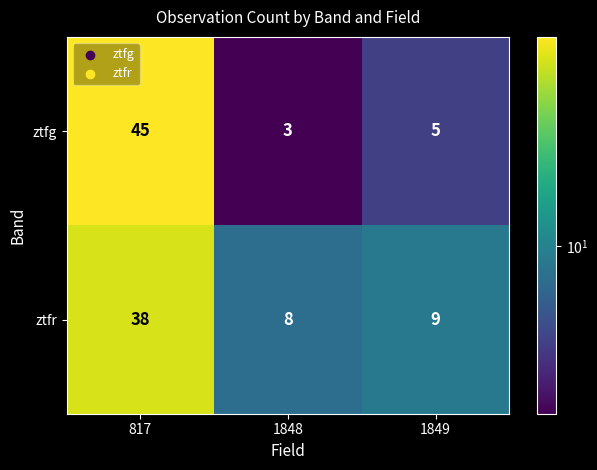

What is the difference between the maximum and second lowest values in the ztfg series?

40